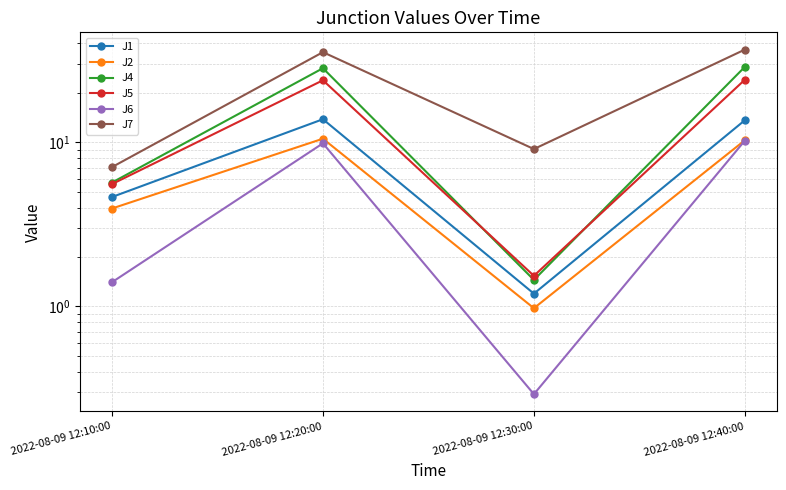

What is the sum of all J2 values?

25.7